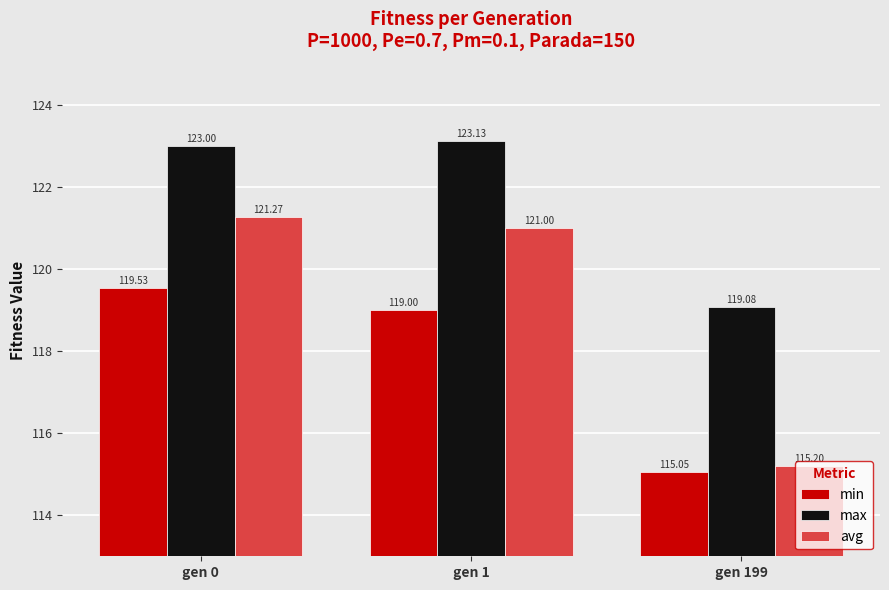

Which label corresponds to the largest value in the chart?

gen 1